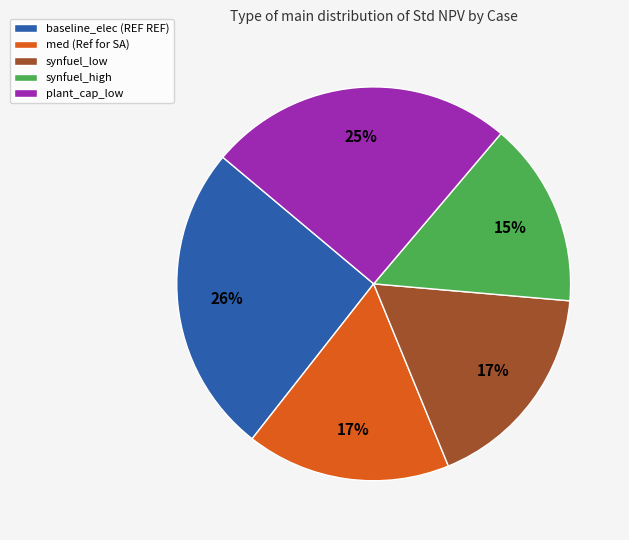

Count the number of slices in the pie.

5